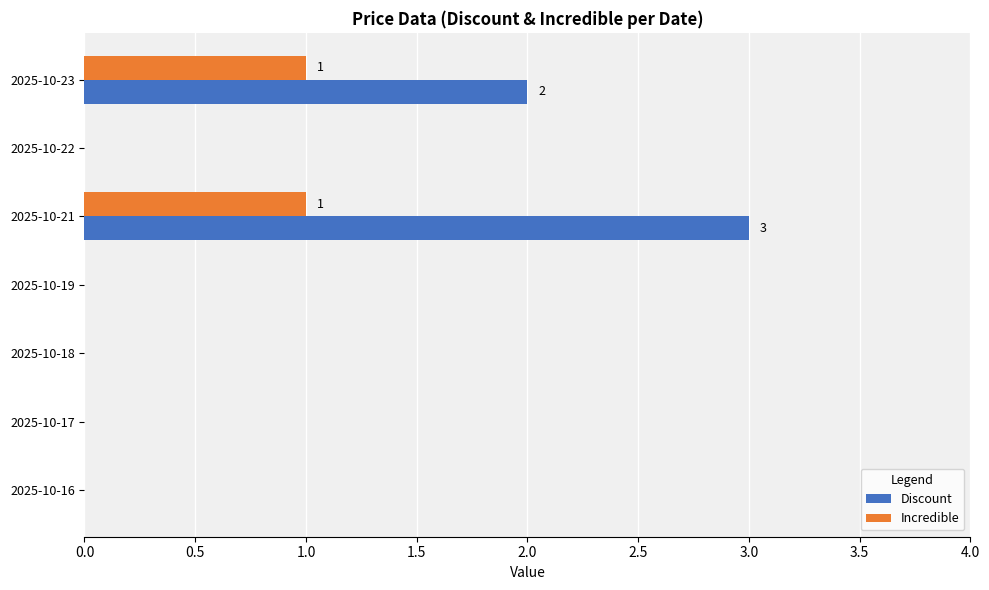

What is the sum of all Discount values?

5